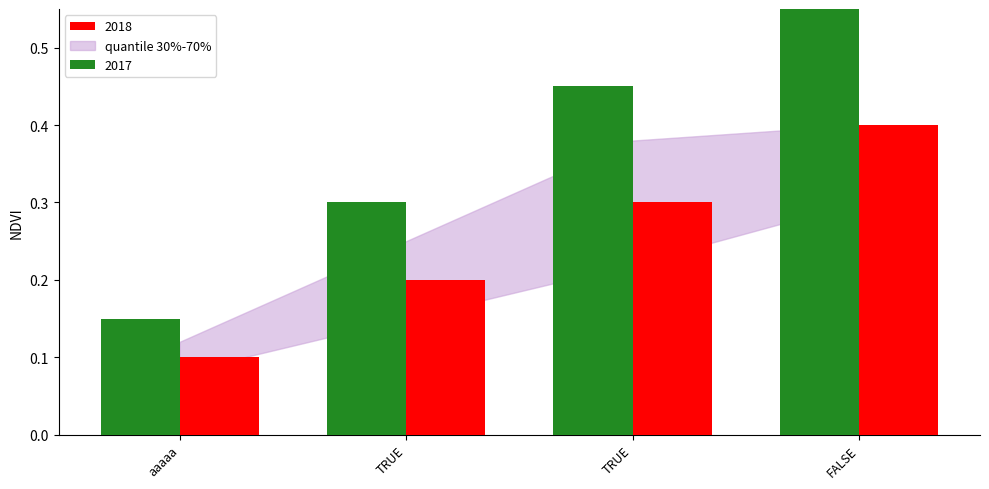

What is the value of the 4th bar from the left?

0.6